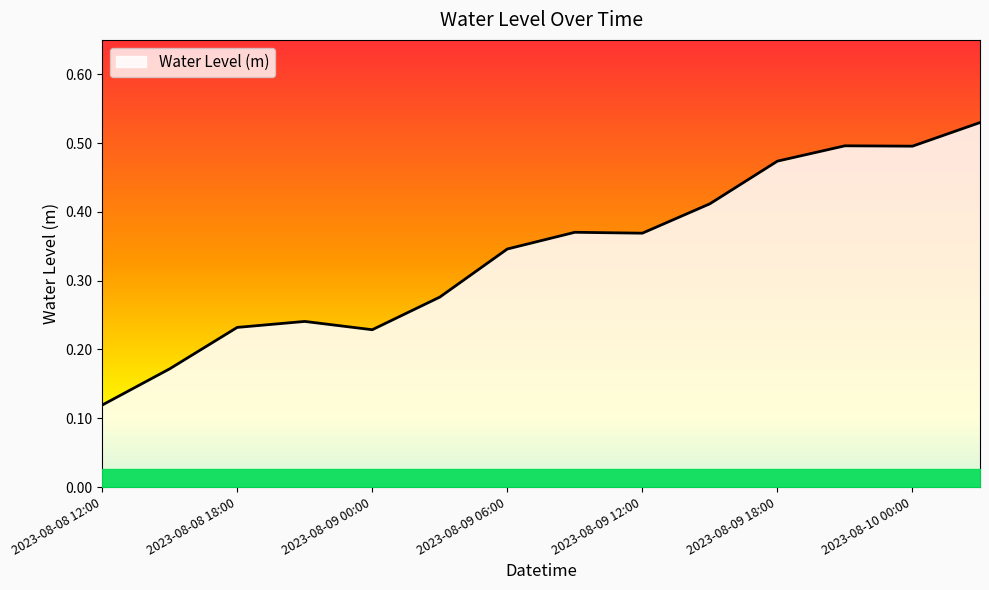

Where is the data nearest to the value 0?

2023-08-08 12:00